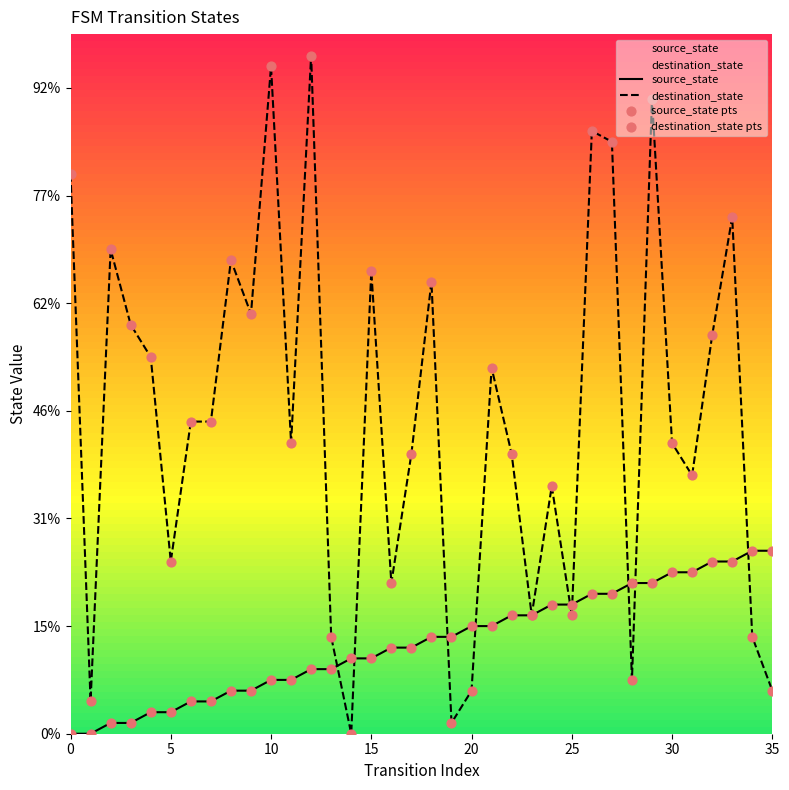

At which category is the sum across all series the highest?

29